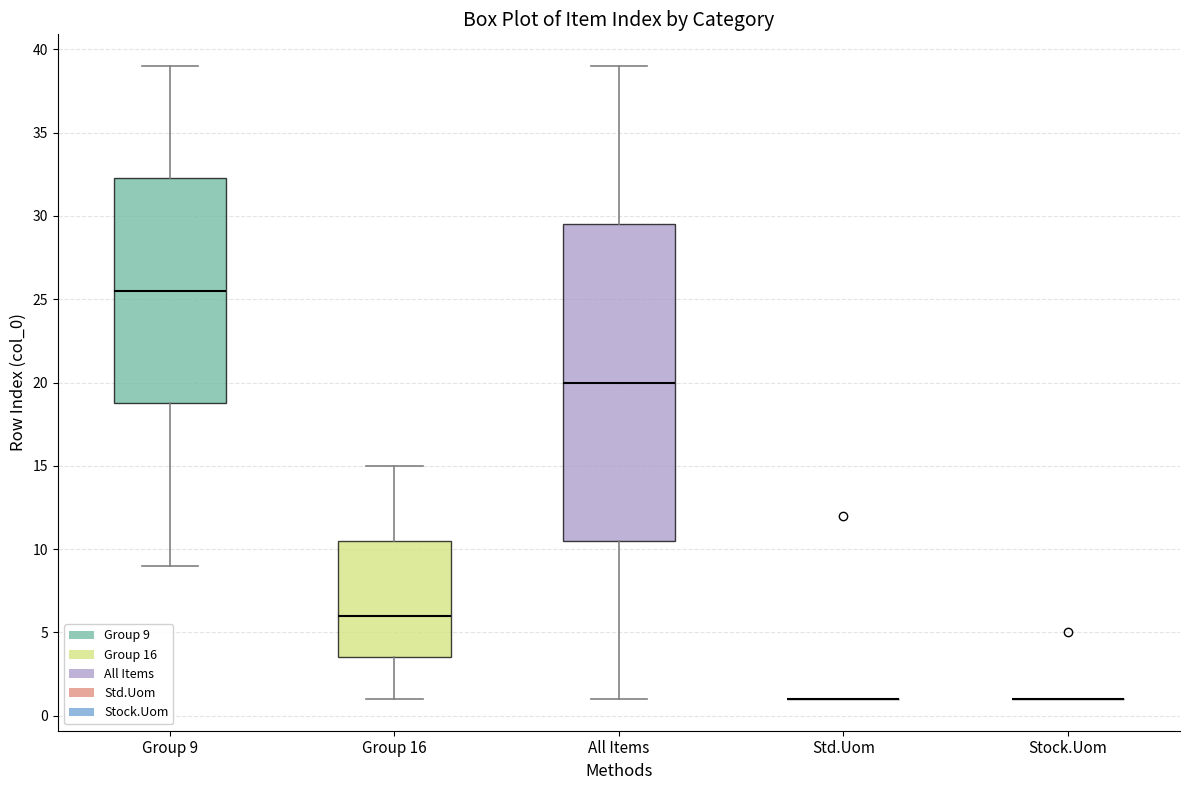

Comparing the boxes themselves (not the whiskers), which one is the tallest?

All Items